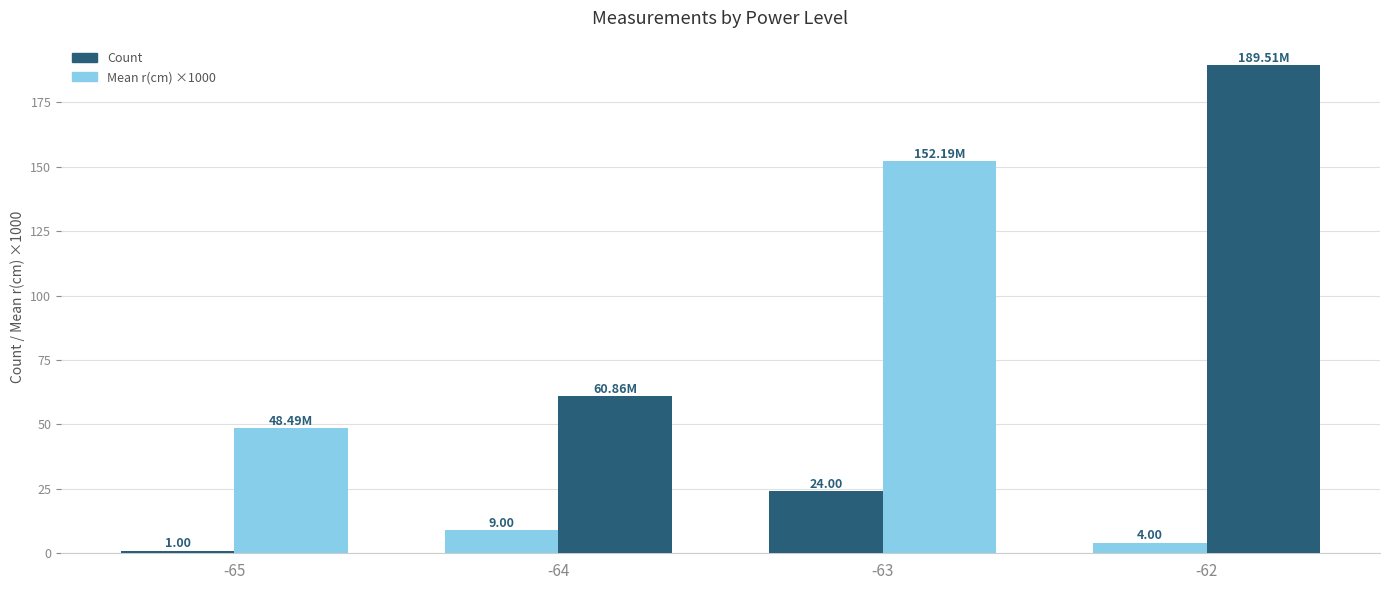

How many bars are there in each group?

2